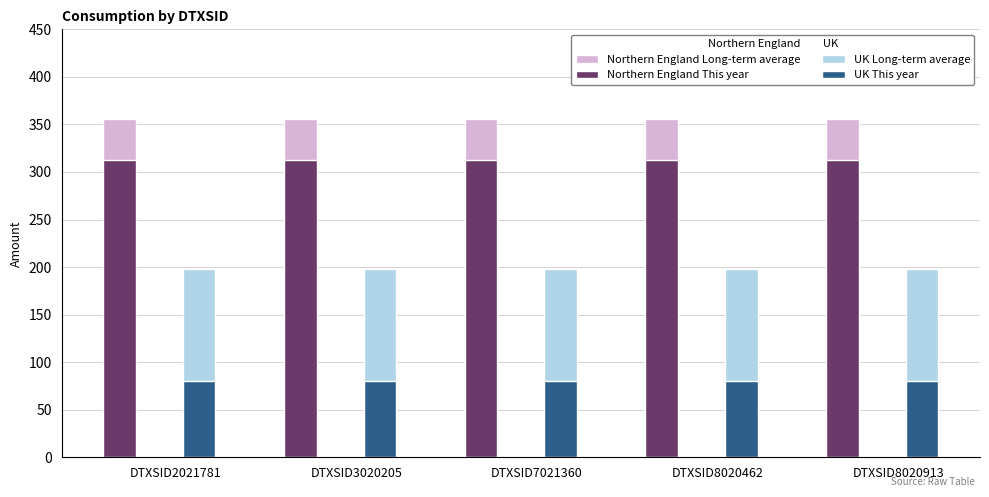

What are all the series names shown in the legend?

Northern England Long-term average, Northern England This year, UK Long-term average, UK This year